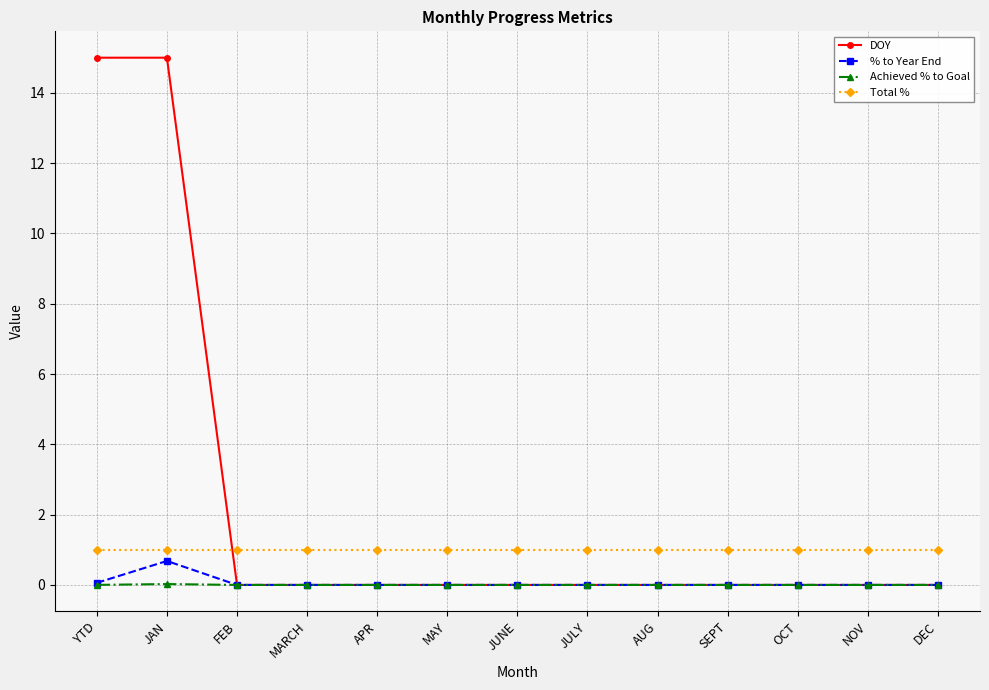

Where is the first local maximum for % to Year End?

JAN